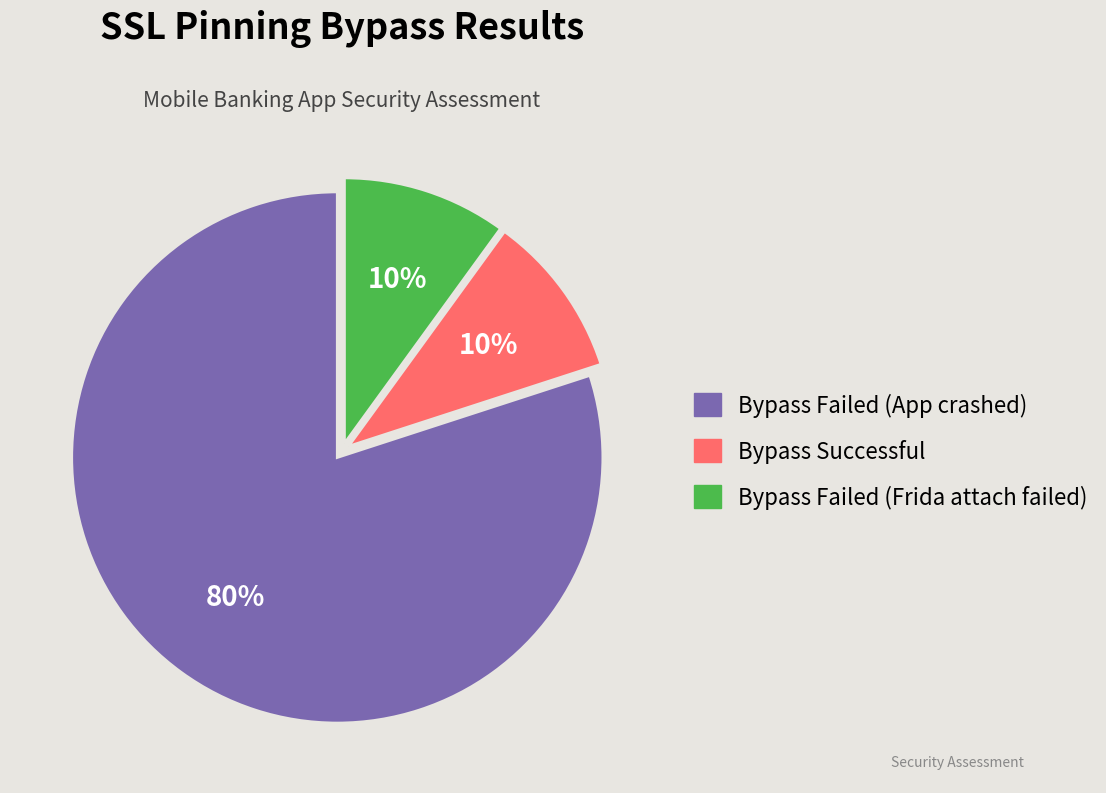

To the nearest percent, what portion does Bypass Failed (App crashed) represent?

80%